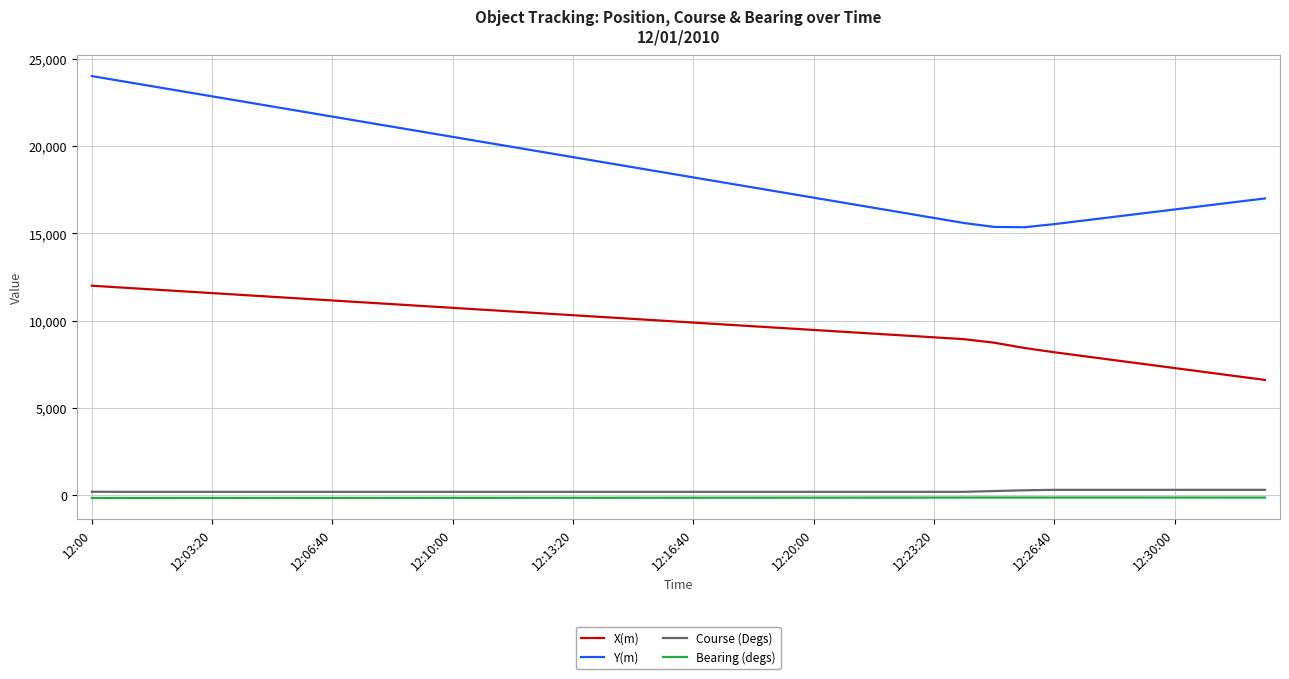

True or false: Course (Degs) and Bearing (degs) intersect in this chart.

False